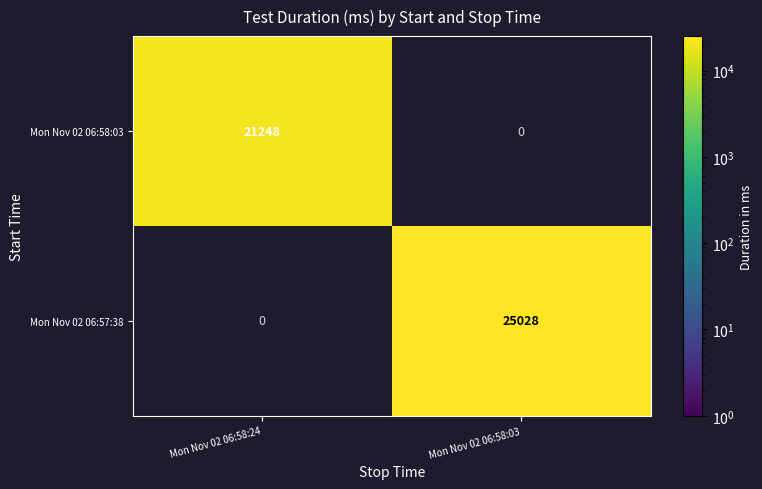

Is it true that Mon Nov 02 06:57:38 equals 6312.0 at Mon Nov 02 06:58:03?

False